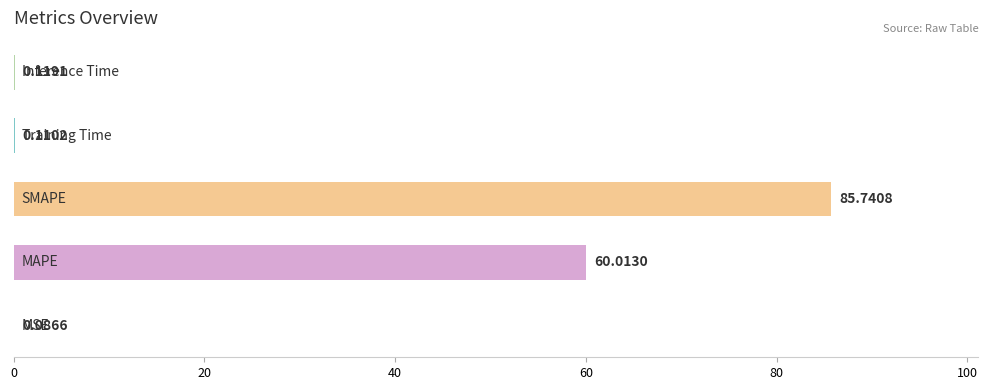

What is the sum of all values?

146.1